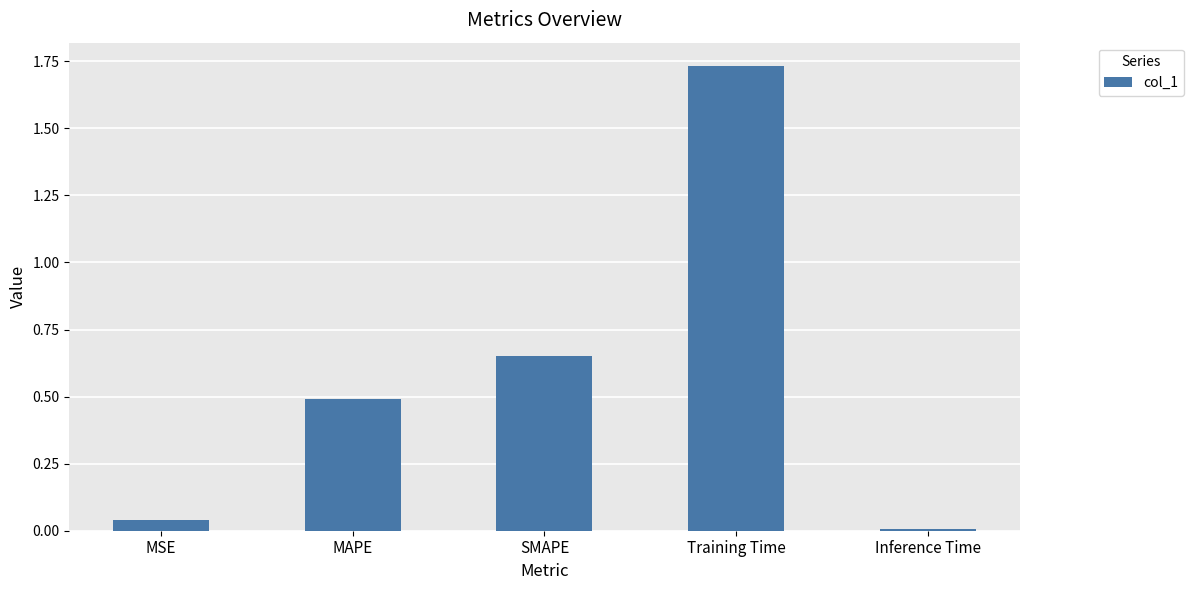

True or false: the data shows 0.5 at MAPE.

True